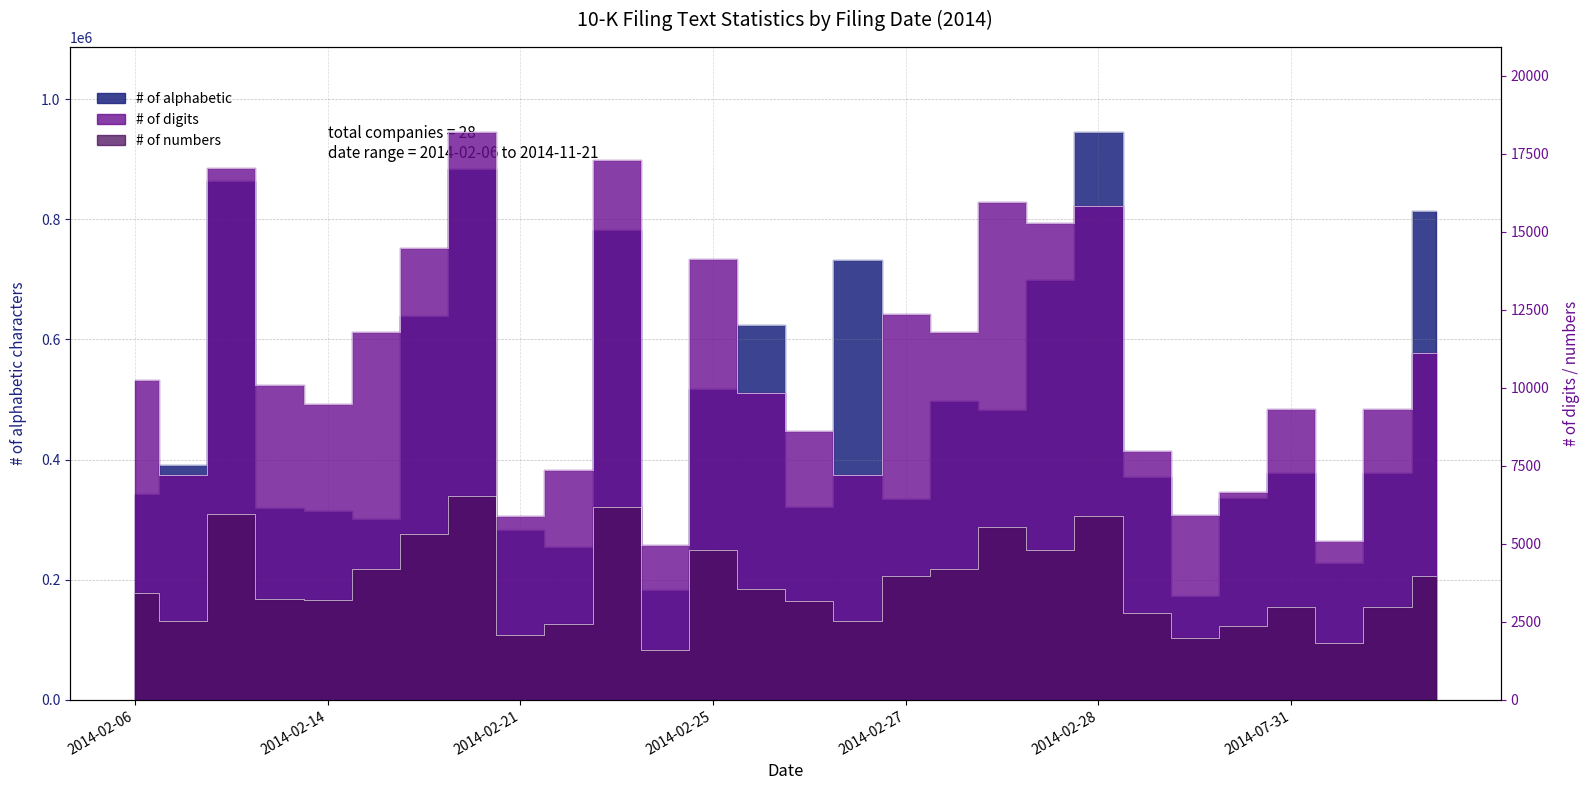

What is the label of the 22nd point from the right?

2014-02-18